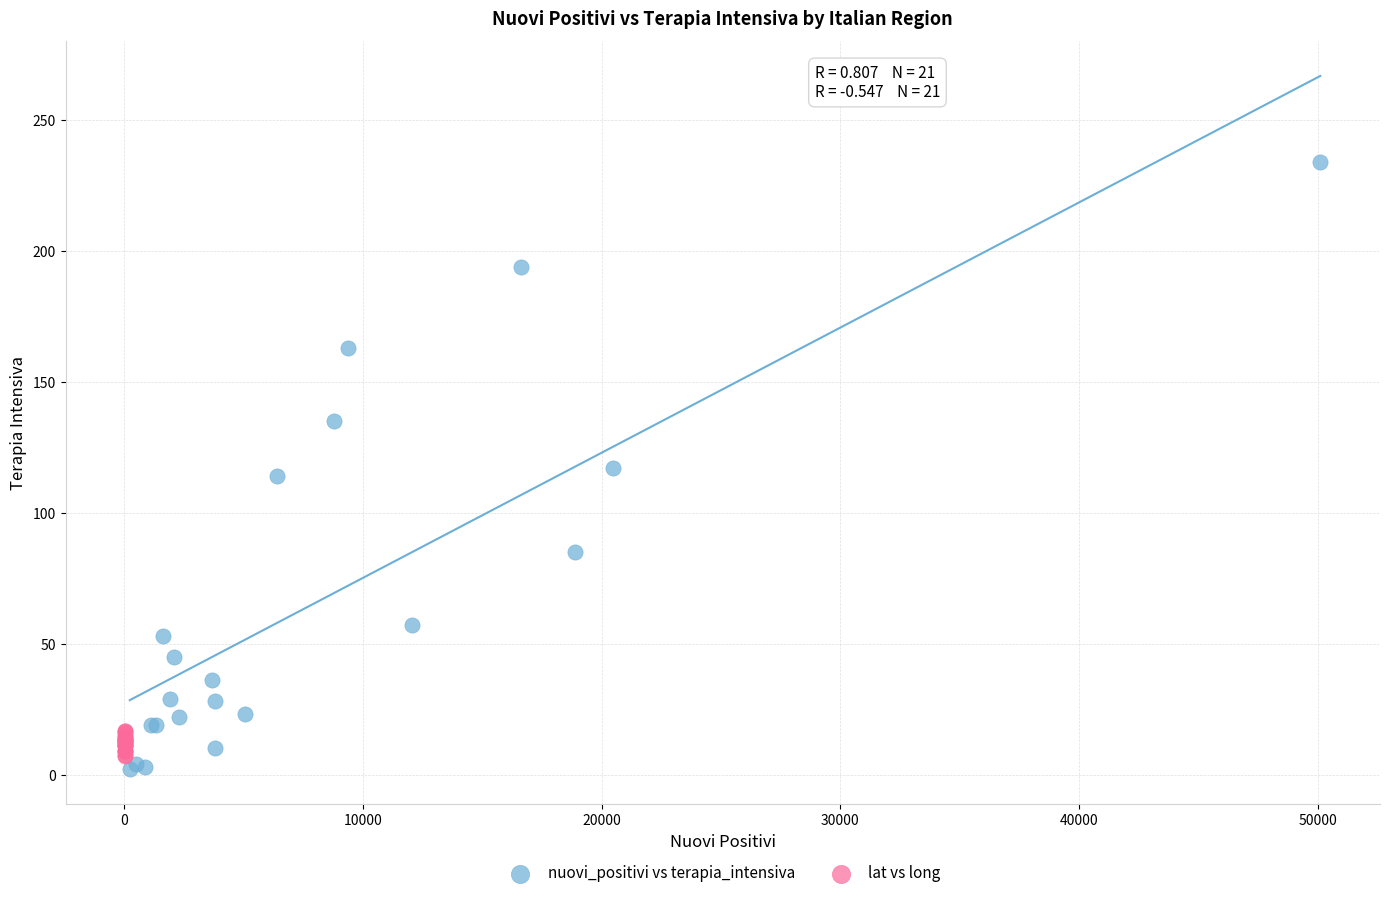

Which series contains the highest Y value?

nuovi_positivi vs terapia_intensiva